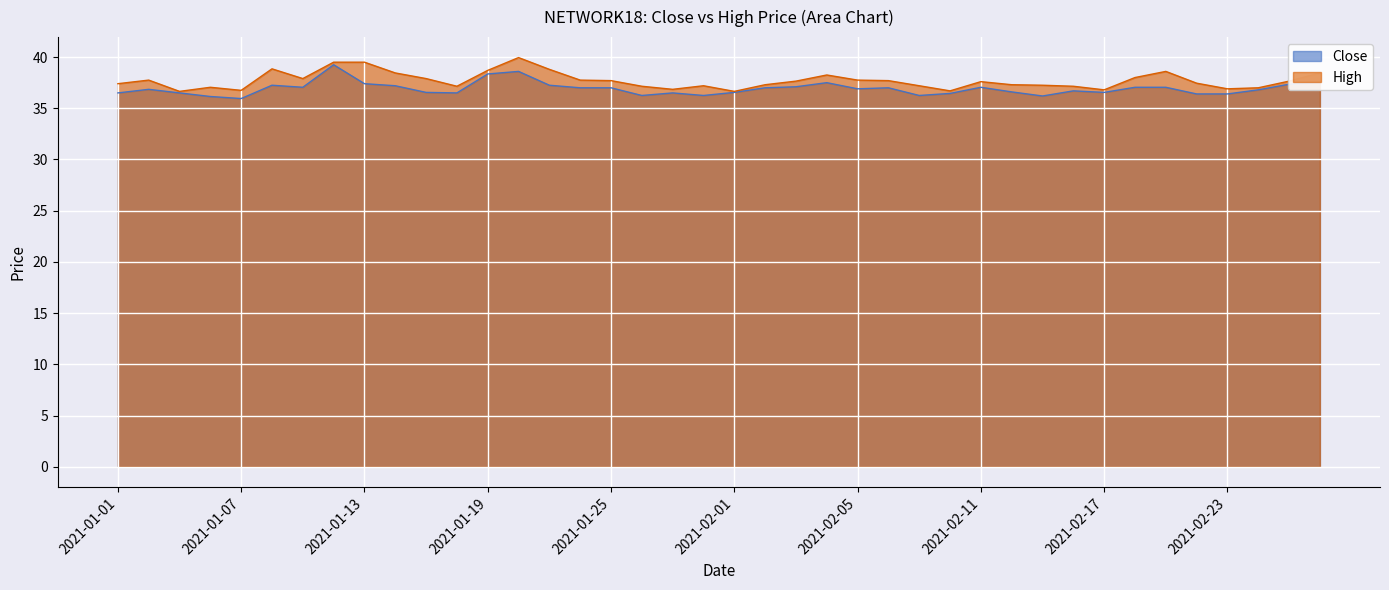

True or false: High and Close cross at least once.

False